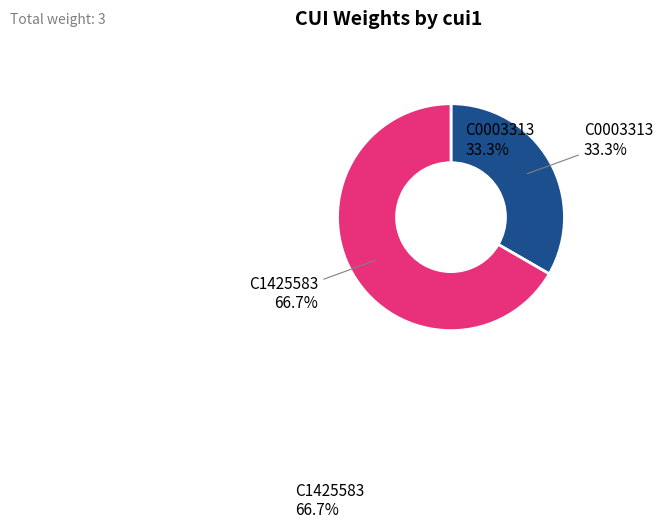

What is the majority slice?

C1425583